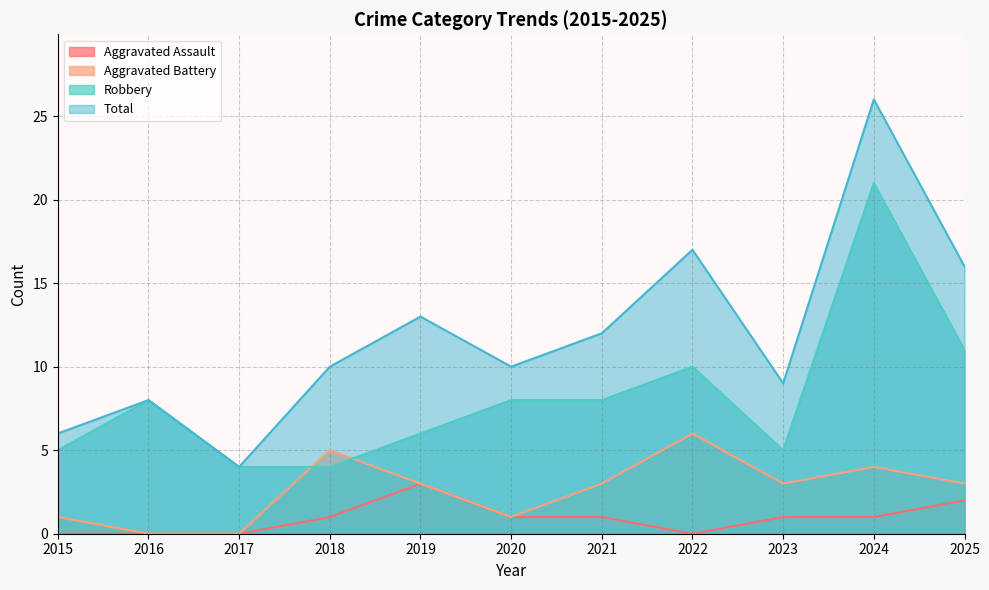

How many series are shown in this chart?

4